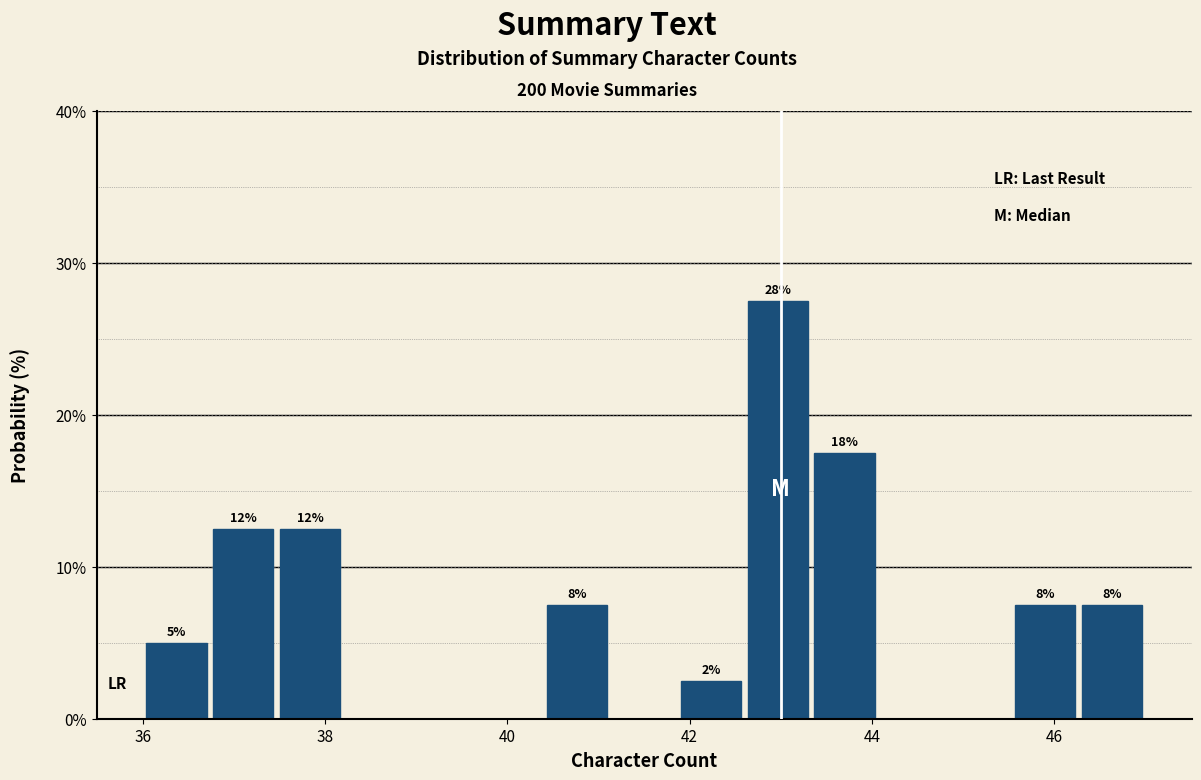

Around what value on the x-axis is the tallest bar? Give the approximate position of its centre, as read against the axis.

43.0